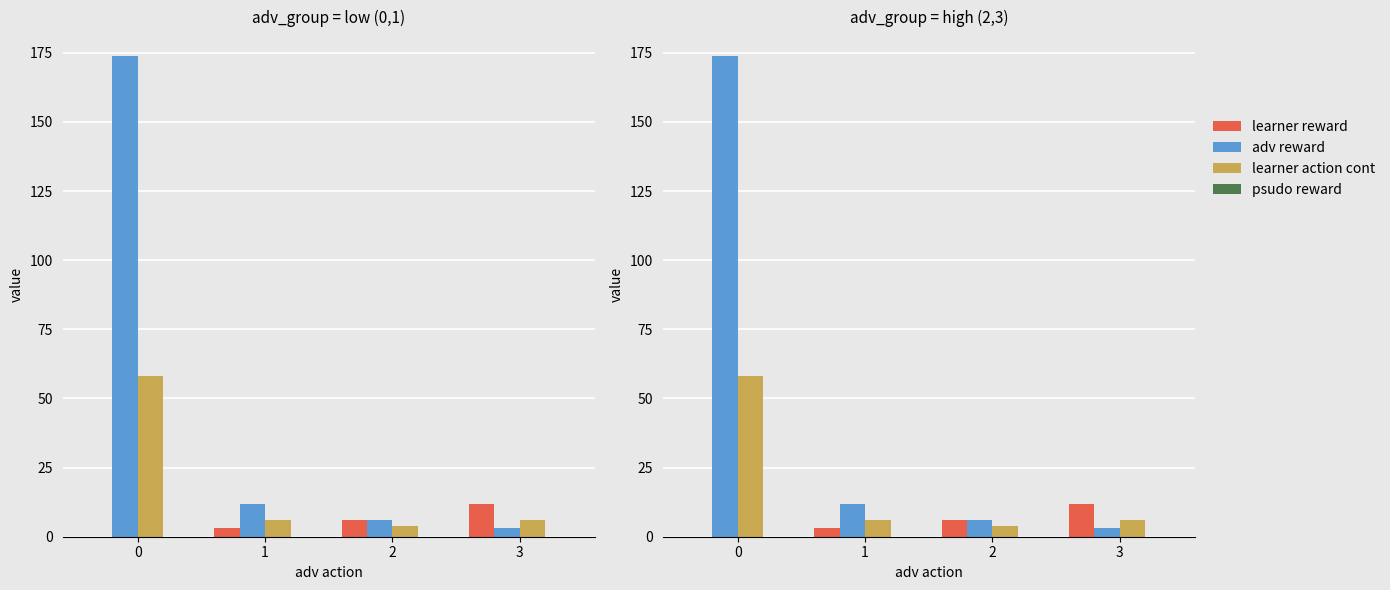

What is the value of the adv reward bar at the 2nd from the left?

12